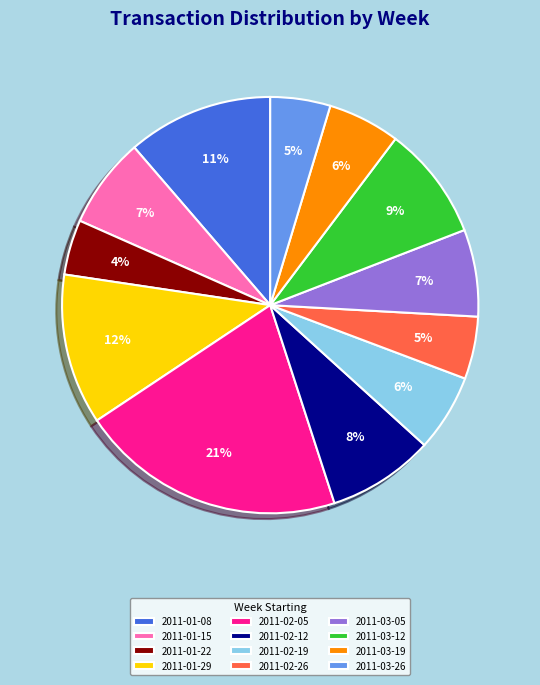

Combined, do 2011-01-22 and 2011-02-19 account for over 50%?

No